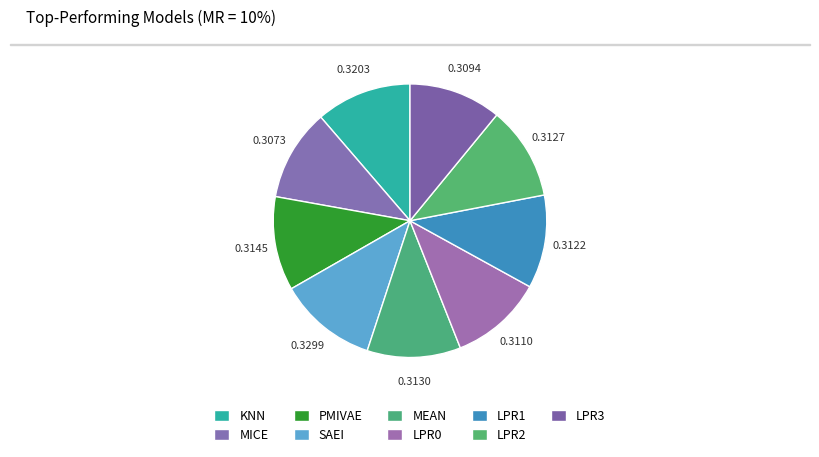

The LPR2 slice represents 22% of the pie. True or false?

False